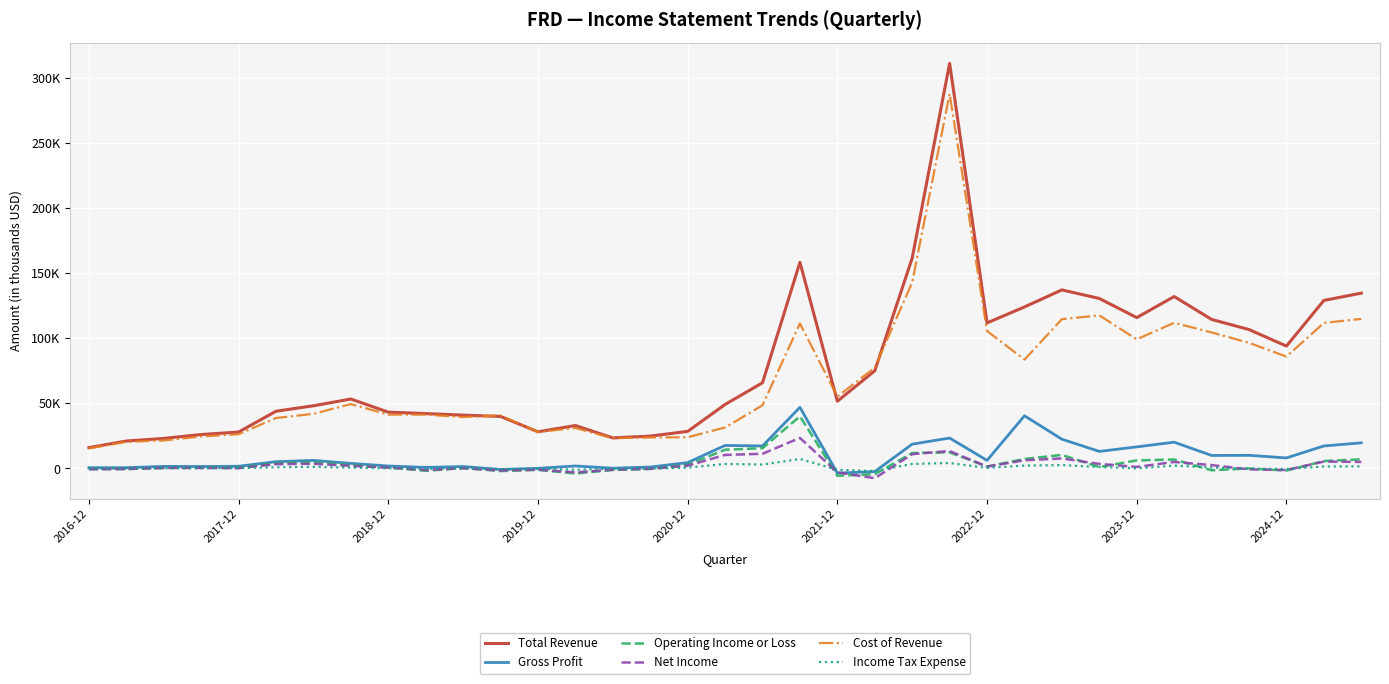

What are all the series names shown in the legend?

Total Revenue, Gross Profit, Operating Income or Loss, Net Income, Cost of Revenue, Income Tax Expense